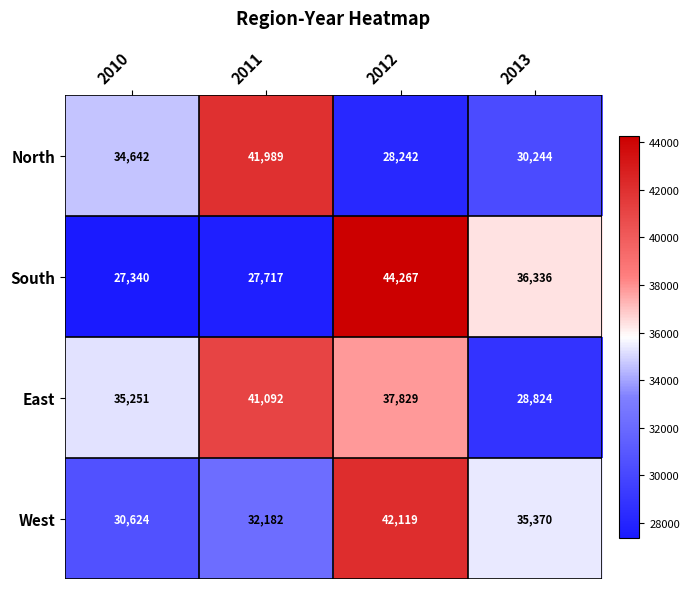

At which category is the sum across all series the highest?

2012